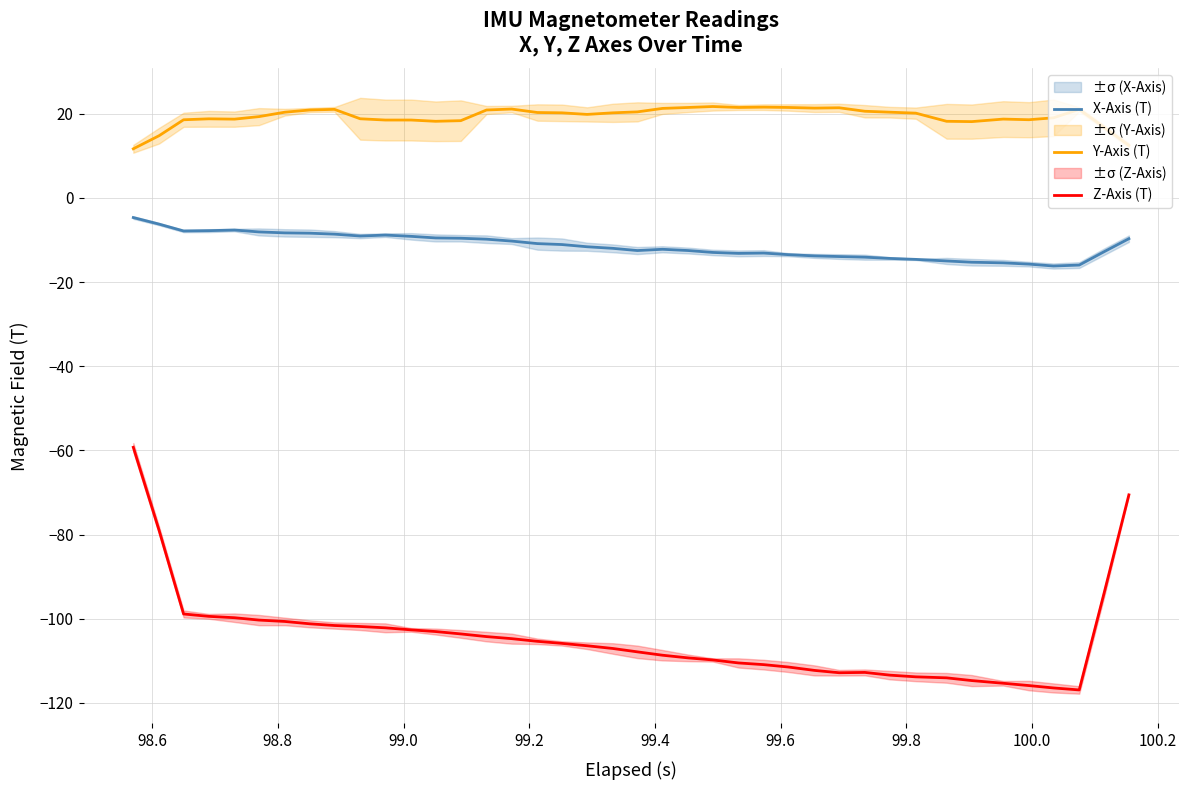

In X-Axis (T), how many points are lower than both neighbors (excluding endpoints)?

5